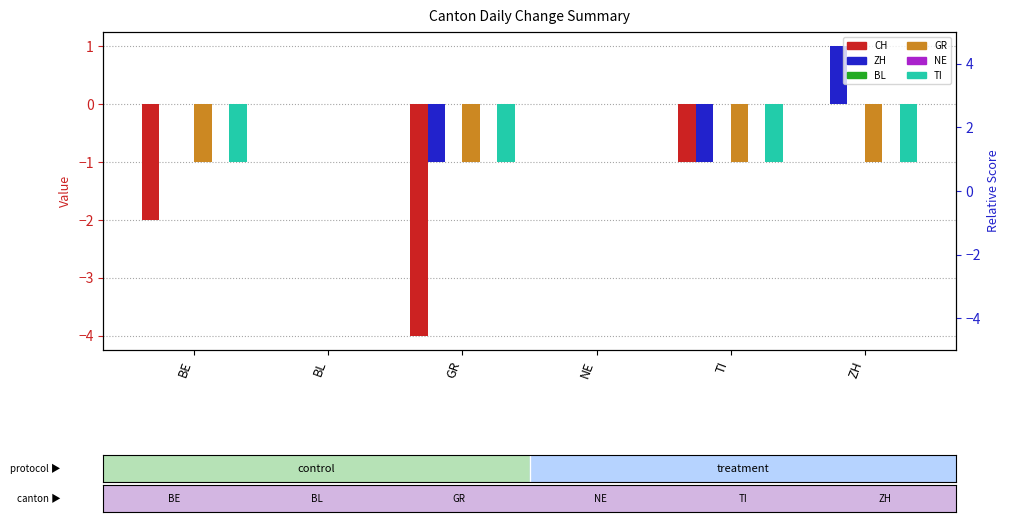

Are the bars horizontal?

No